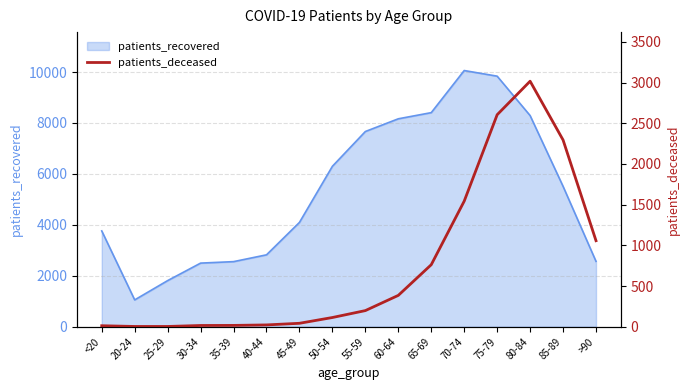

What is the label of the 15th point from the right?

20-24